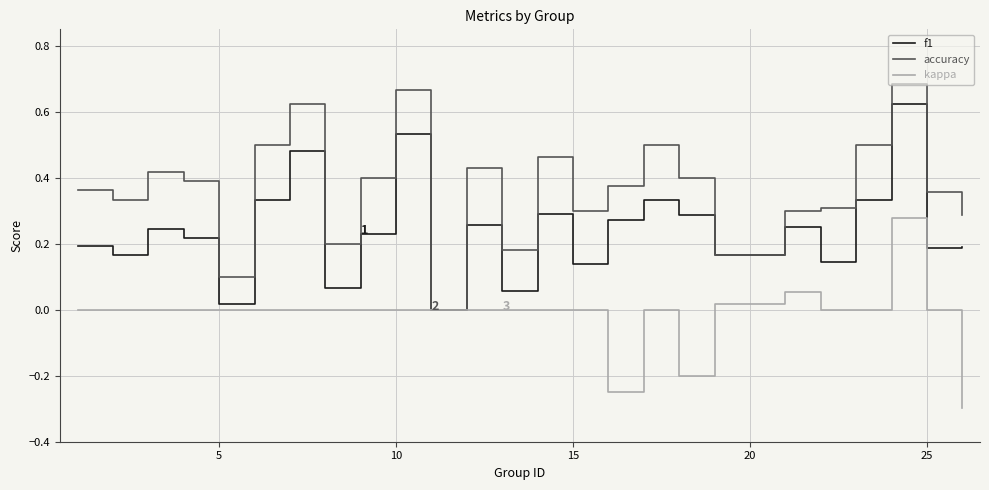

What are all the series names shown in the legend?

f1, accuracy, kappa